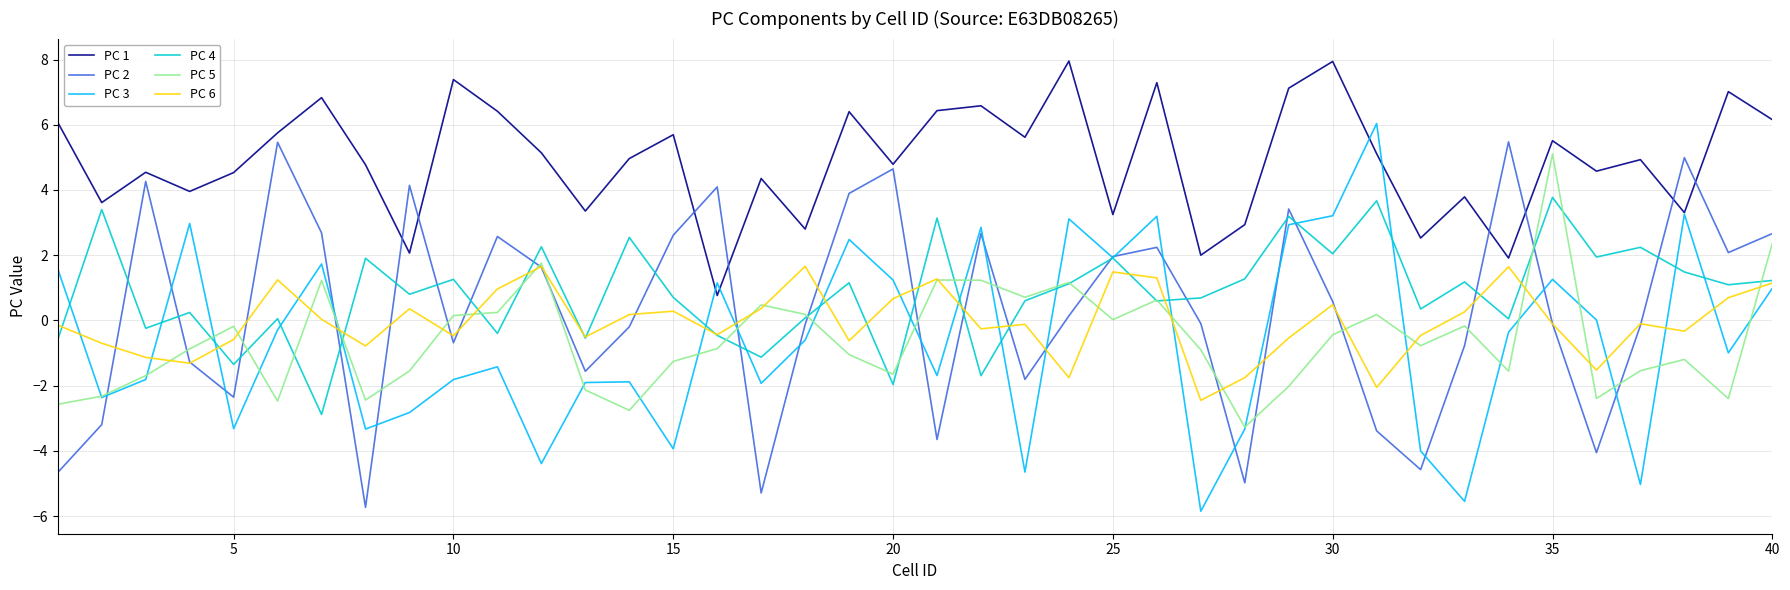

Which series has the largest total across all categories?

PC 1